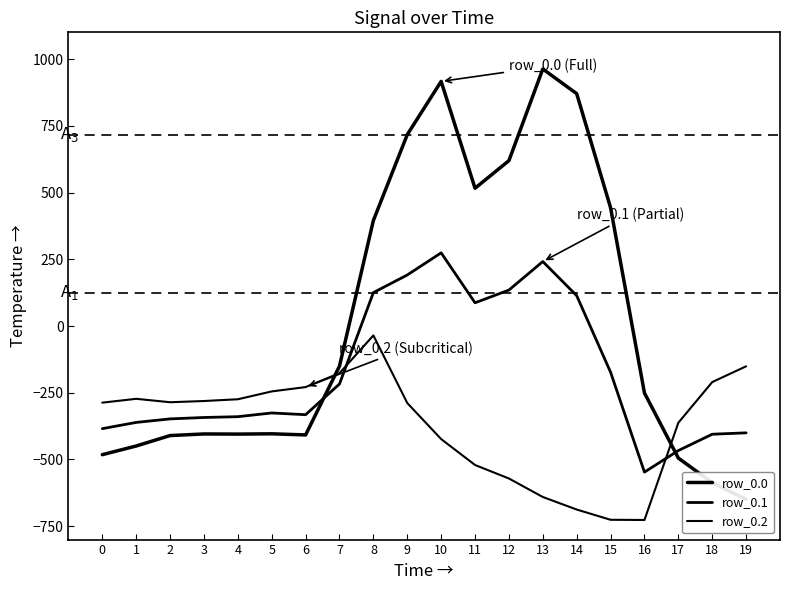

How many lines are shown in the chart?

3